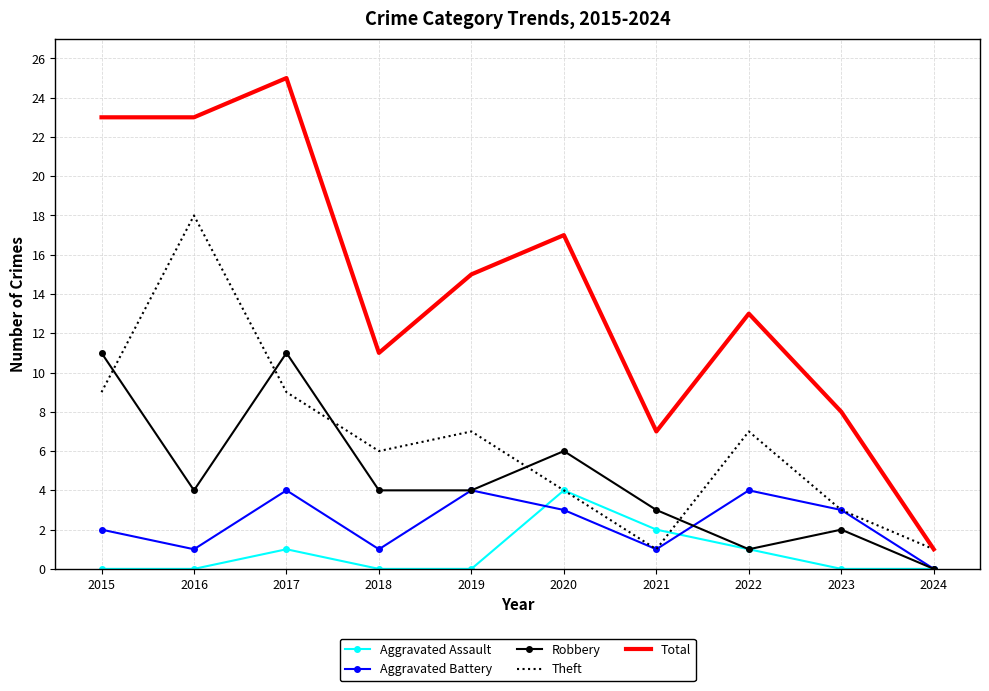

True or false: Theft has more than 2 points higher than both neighbors.

True